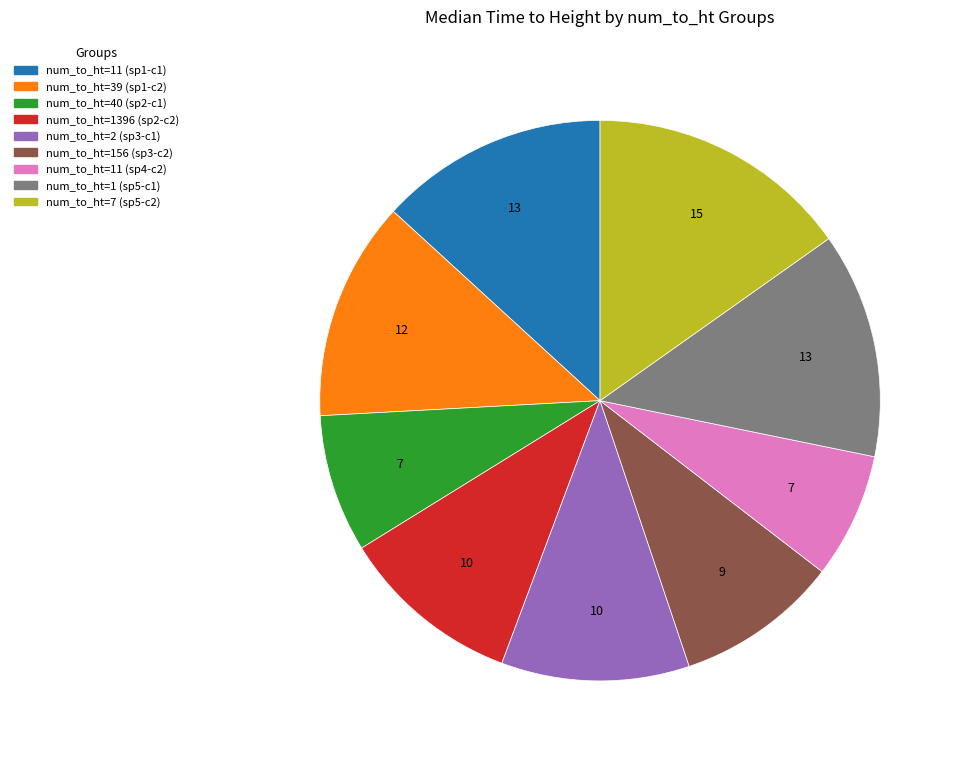

Is there any slice that represents more than half of the pie?

No